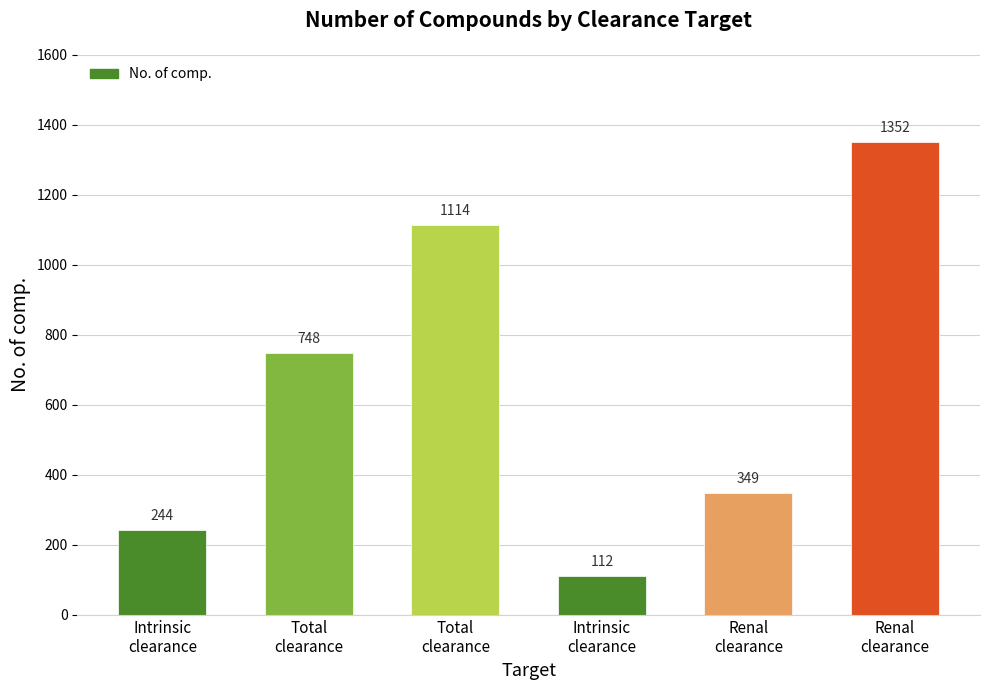

How many series are shown in this chart?

1